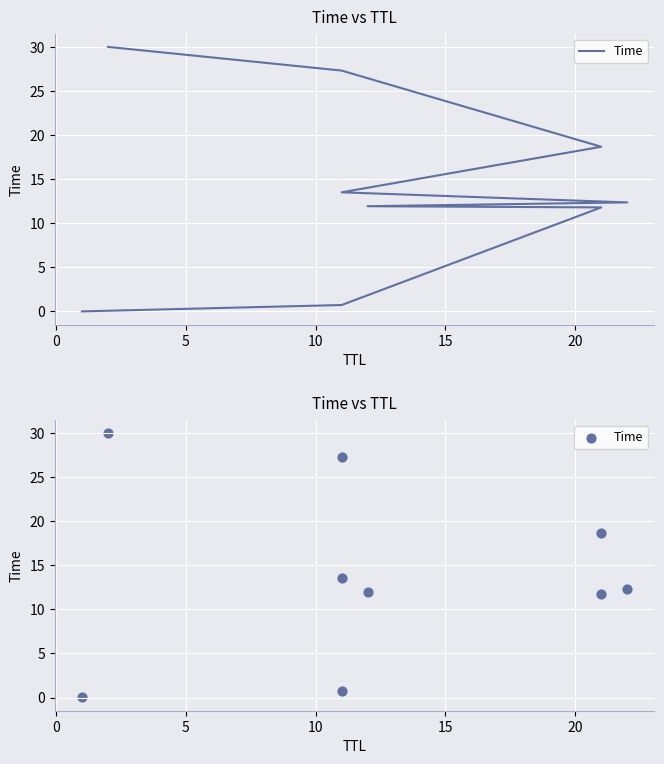

What is the change in value from 0 to 5?

+11.1